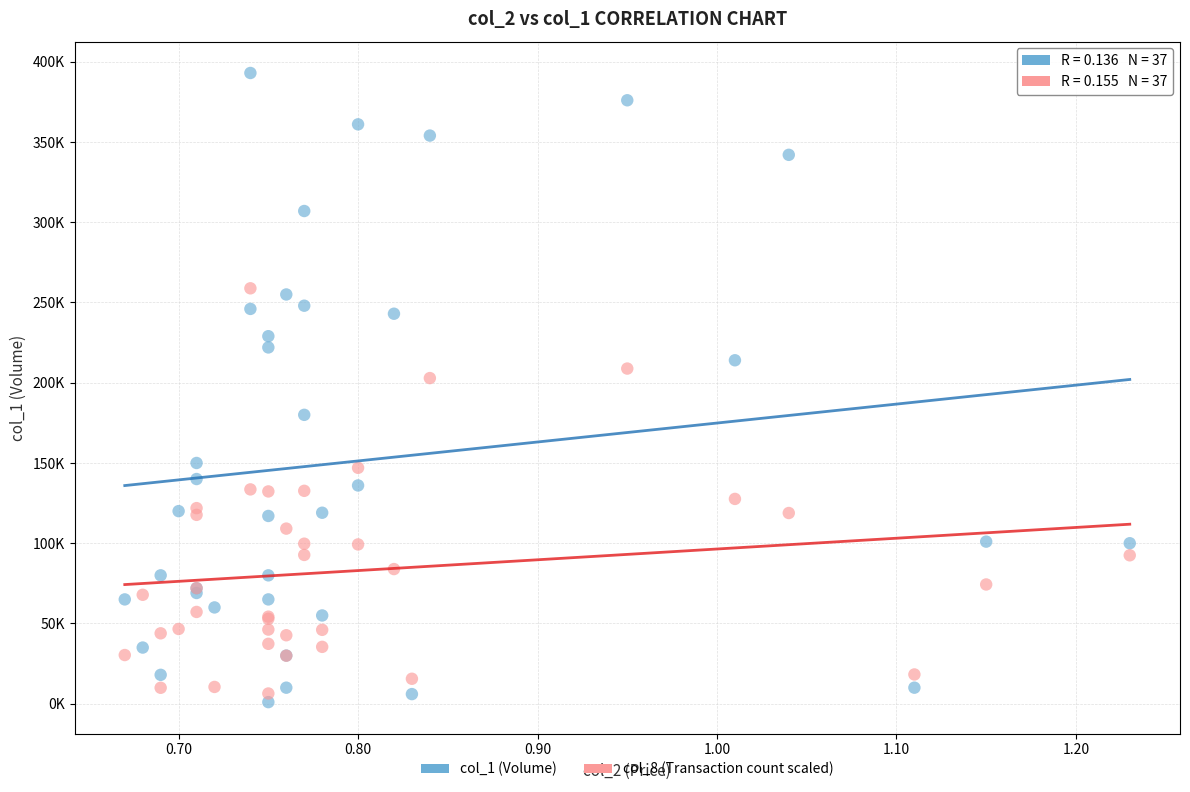

Which series reaches the maximum Y coordinate?

col_1 (Volume)